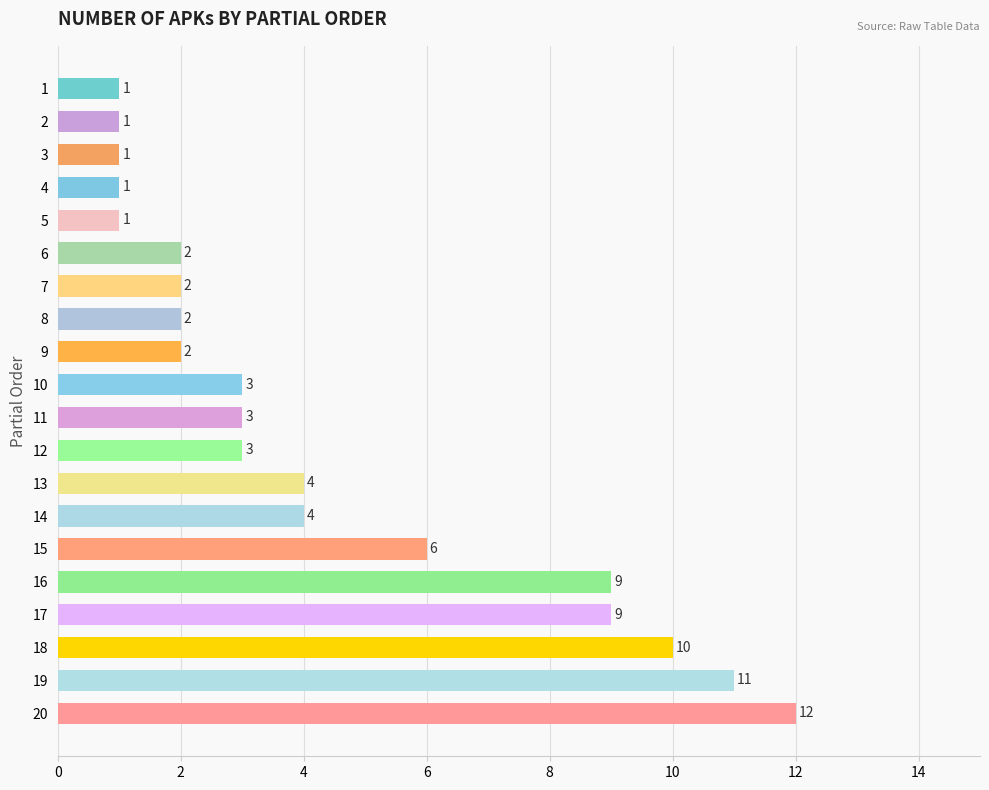

What value does the data have at 17, to the nearest 5?

10